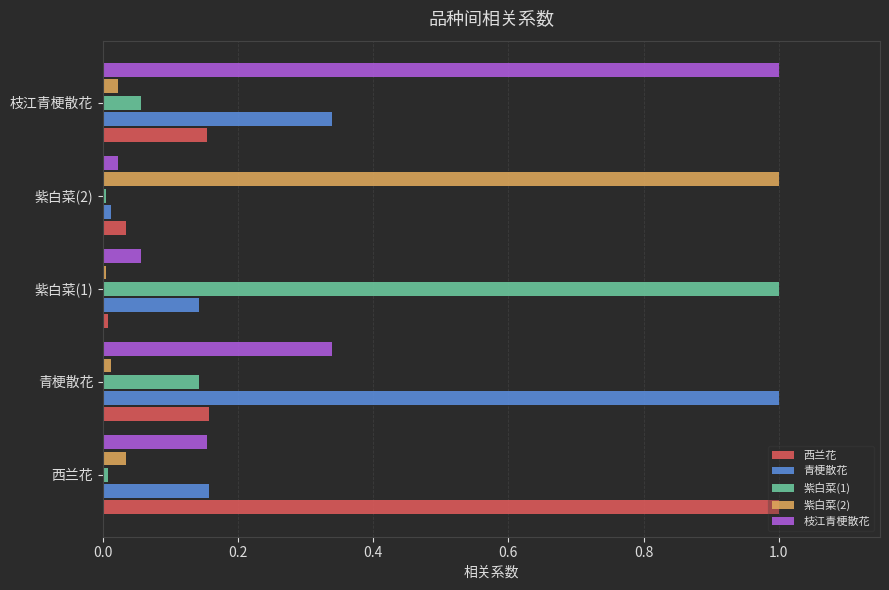

List the labels in order of 青梗散花 value, smallest first.

紫白菜(2), 紫白菜(1), 西兰花, 枝江青梗散花, 青梗散花